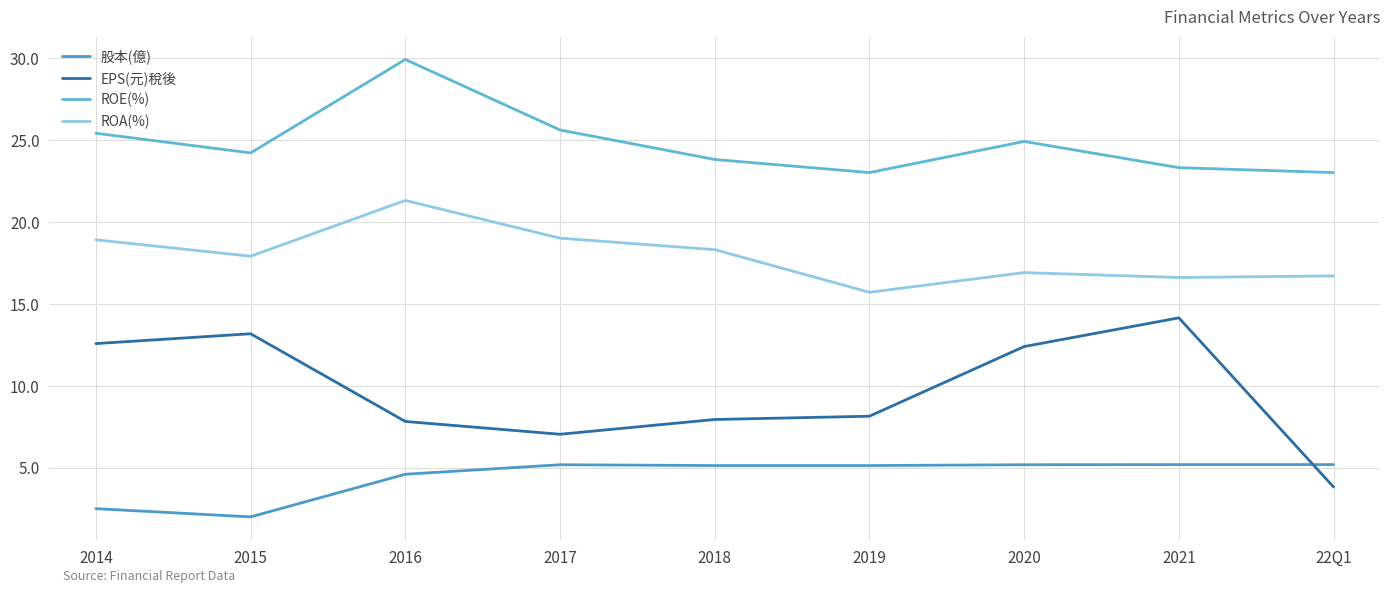

At which category is the sum across all series the highest?

2016